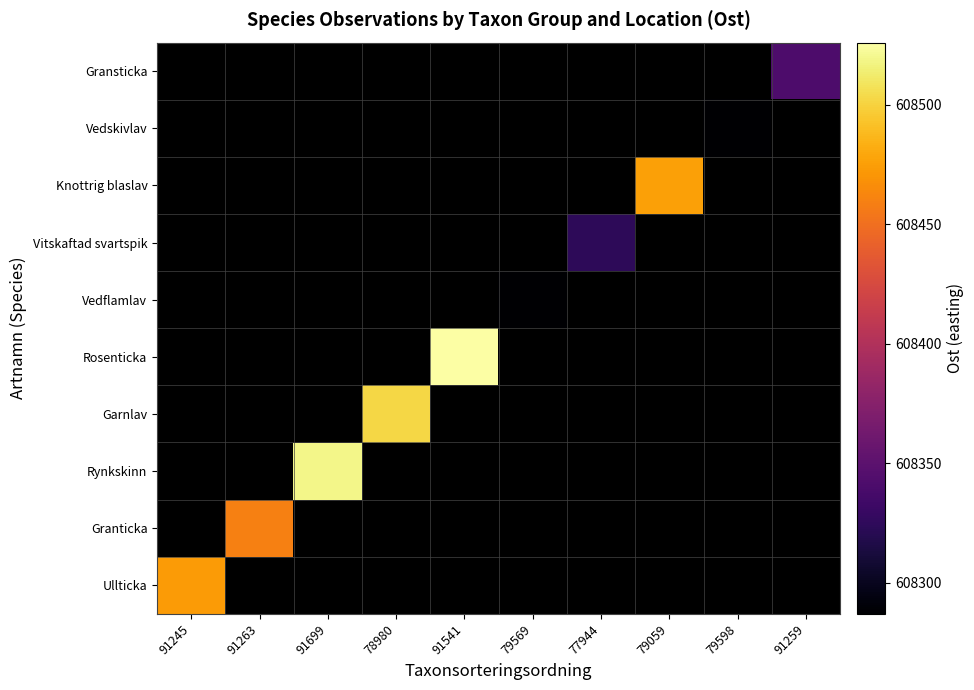

Rank the series by their maximum value, from lowest to highest.

Vedflamlav, Vedskivlav, Vitskaftad svartspik, Gransticka, Granticka, Ullticka, Knottrig blaslav, Garnlav, Rynkskinn, Rosenticka